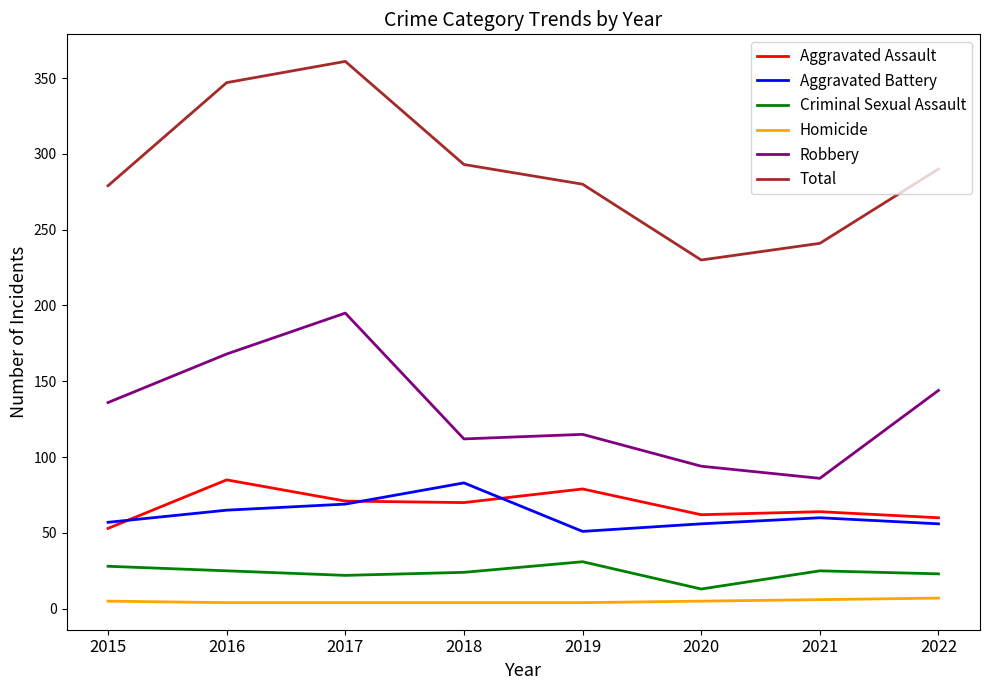

Is this an area chart (filled region under the line)?

No